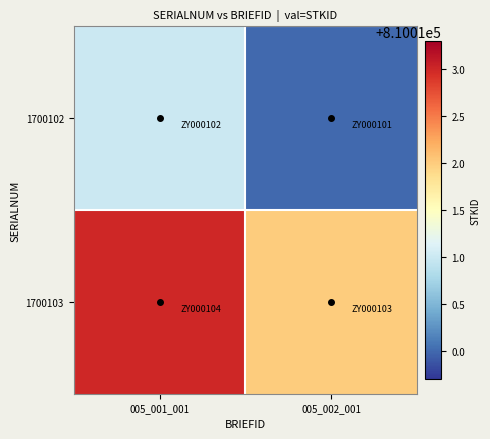

List the series in order of their peak value, highest first.

1700103, 1700102